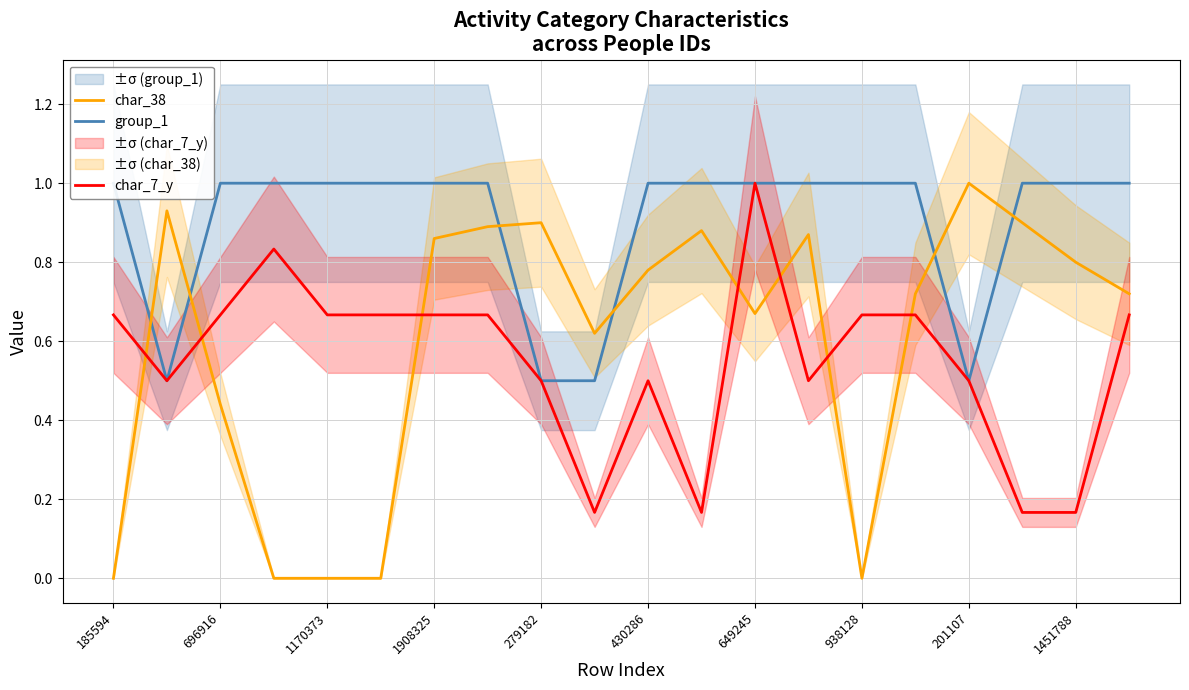

True or false: char_38 and char_7_y cross at least once.

True